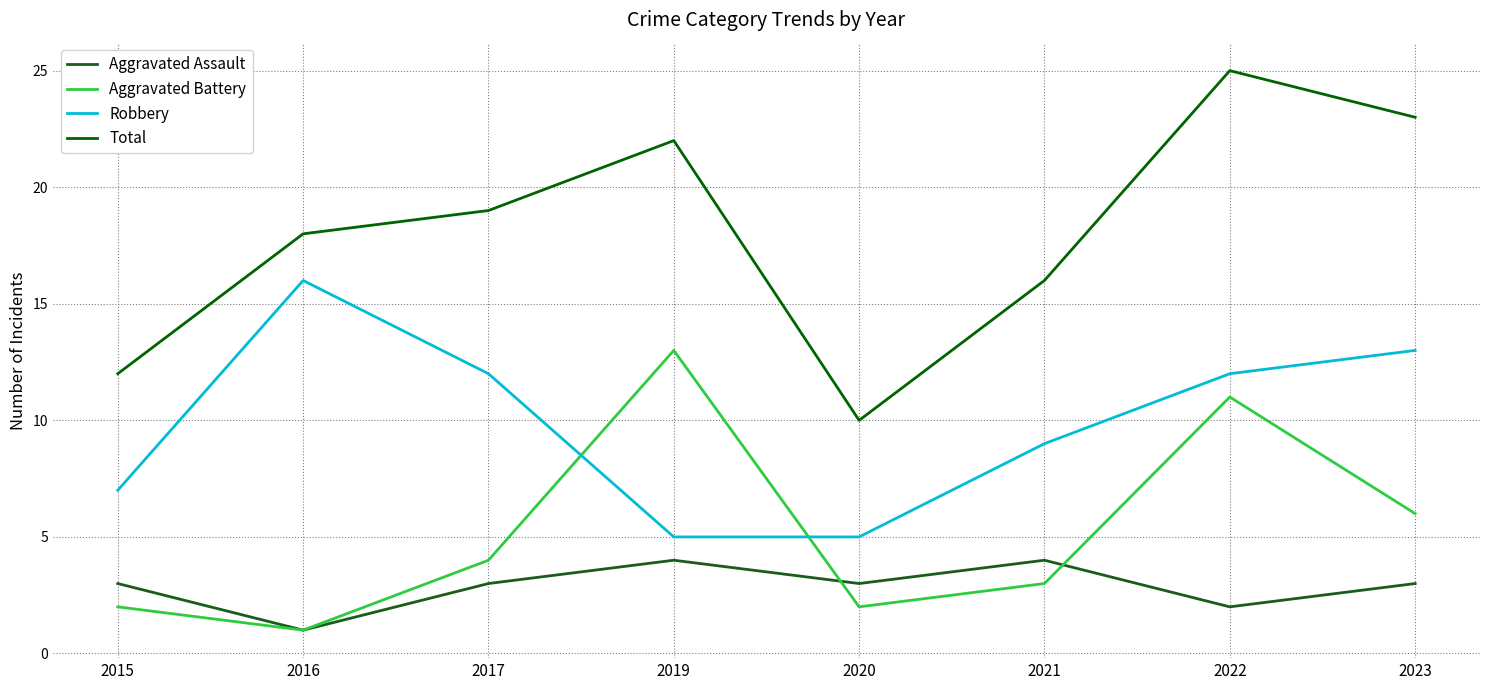

True or false: Aggravated Assault has a value of 4 at 2021.

True